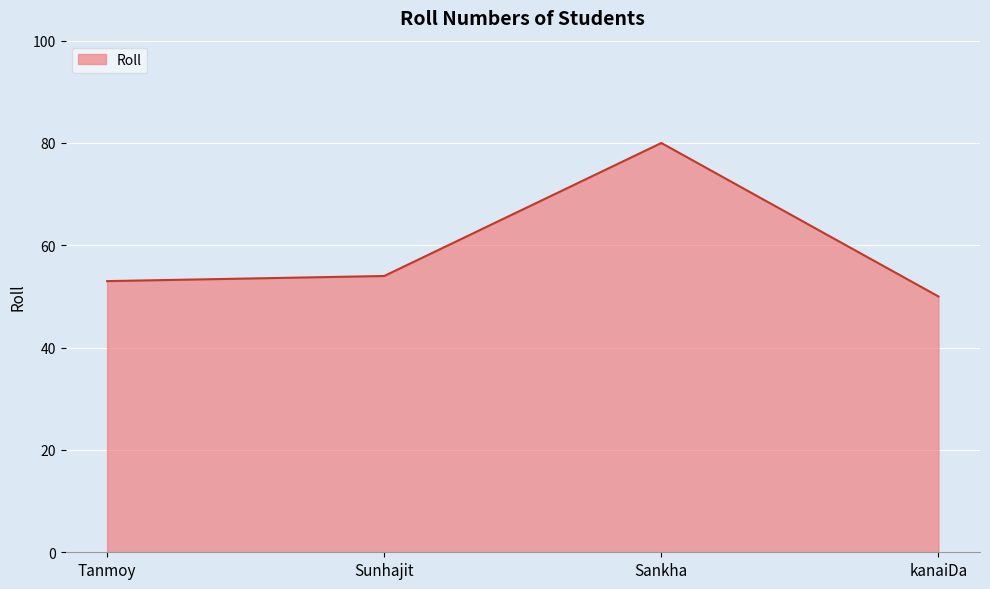

At which category does the chart reach its peak across all series?

Sankha